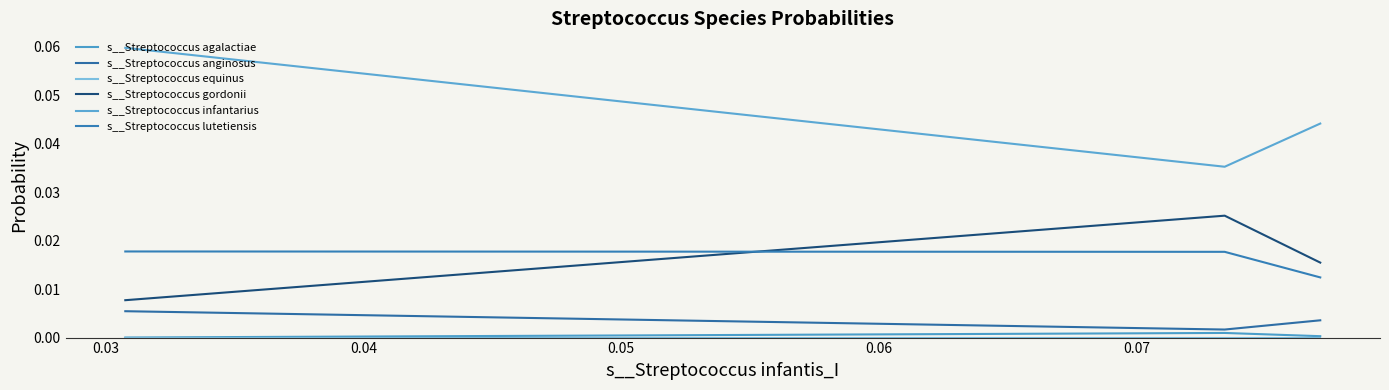

At how many categories does at least one series exceed 0?

3